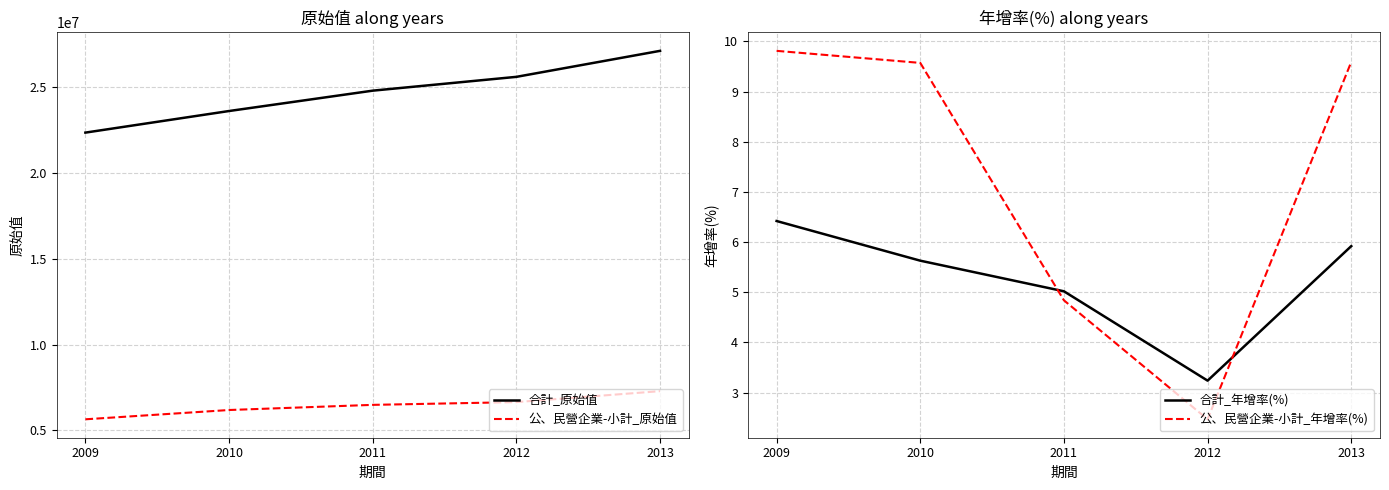

What is the value of the 公、民營企業-小計_年增率(%) point at the 4th from the left?

2.5